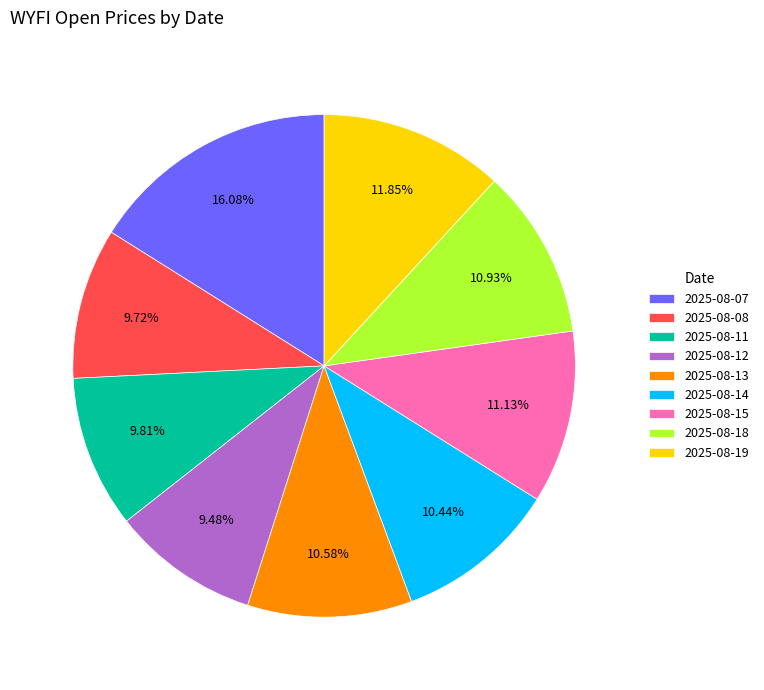

Is there any slice that represents more than half of the pie?

No